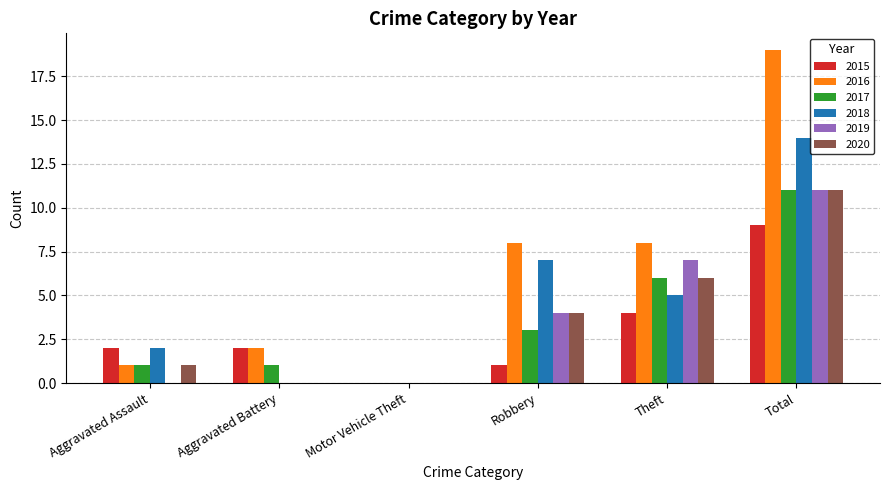

Is it true that 2018 equals 0 at Aggravated Battery?

True